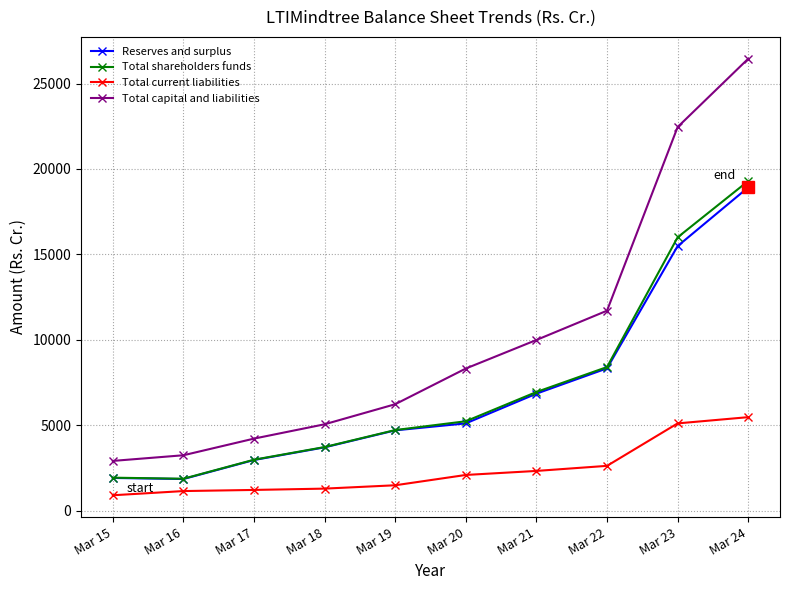

True or false: Reserves and surplus and Total capital and liabilities intersect in this chart.

False